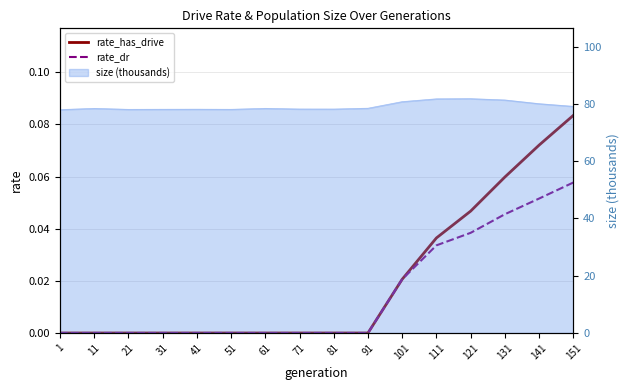

Which has a higher value, 61 or 121?

121